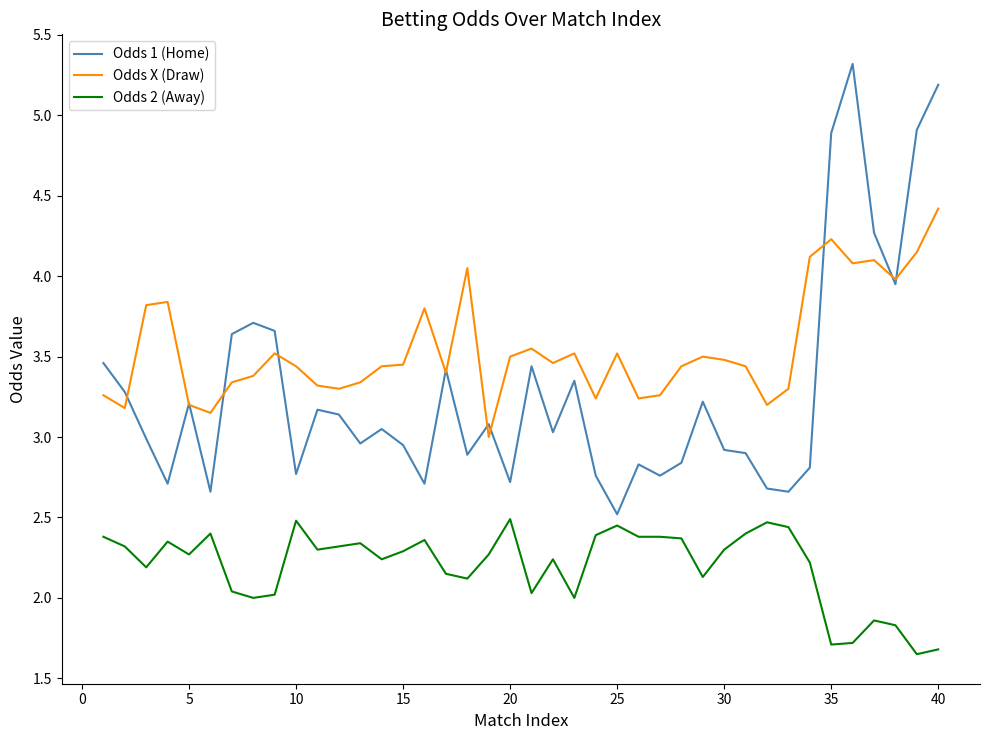

Count the number of categories in the chart.

40